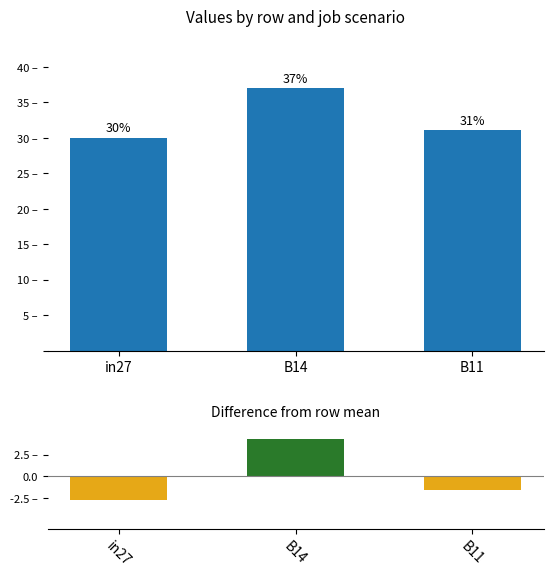

At how many categories does at least one series exceed 17?

3